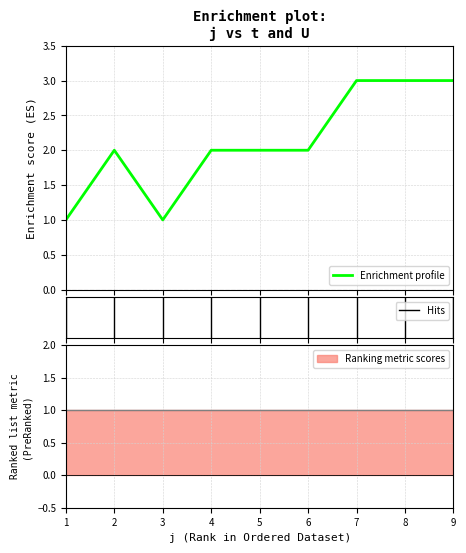

The value at 4 is 3. True or false?

False